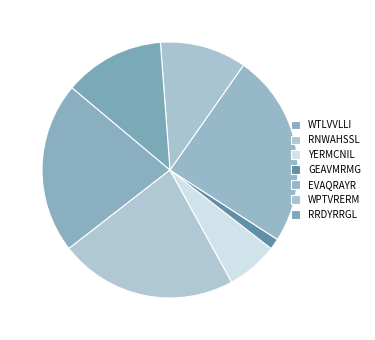

Combined, do RNWAHSSL and WTLVVLLI account for over 50%?

No